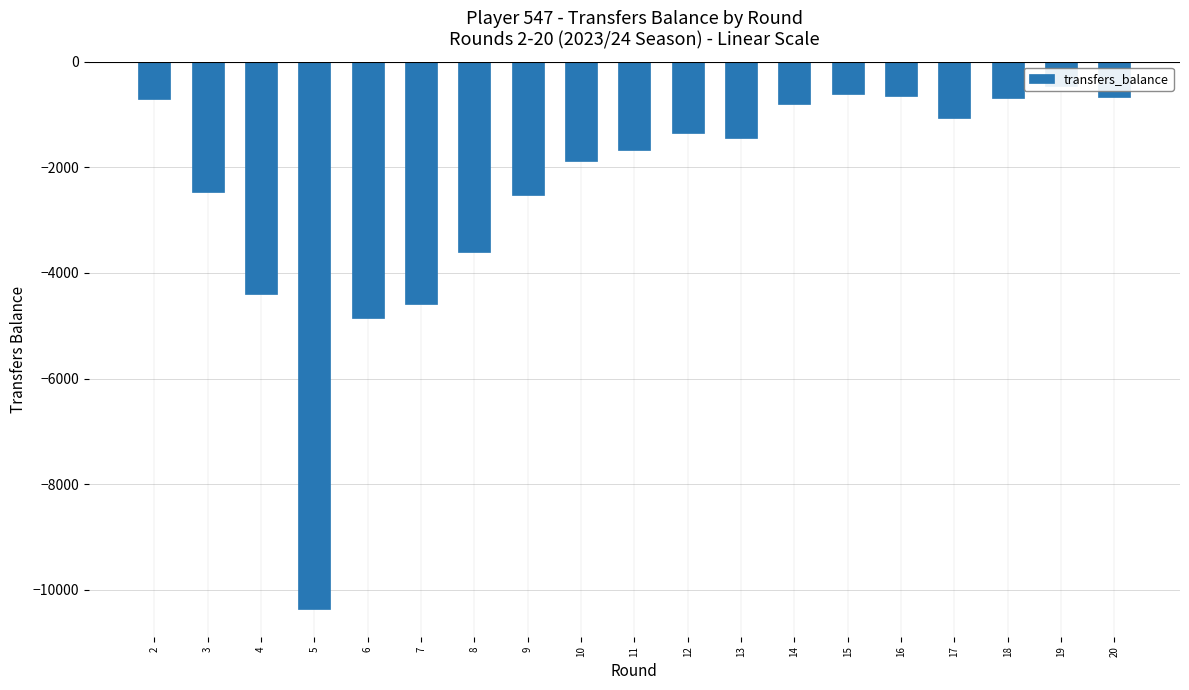

What is the difference between the values at 7 and 13?

3146